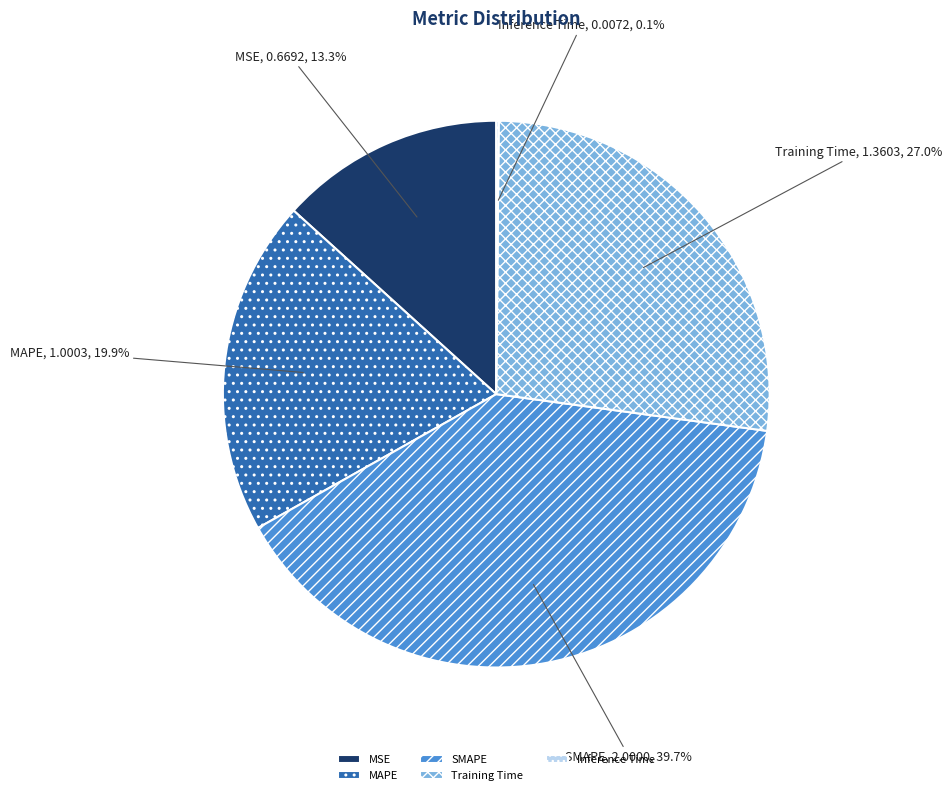

What percentage do MAPE and SMAPE together represent?

59.6%